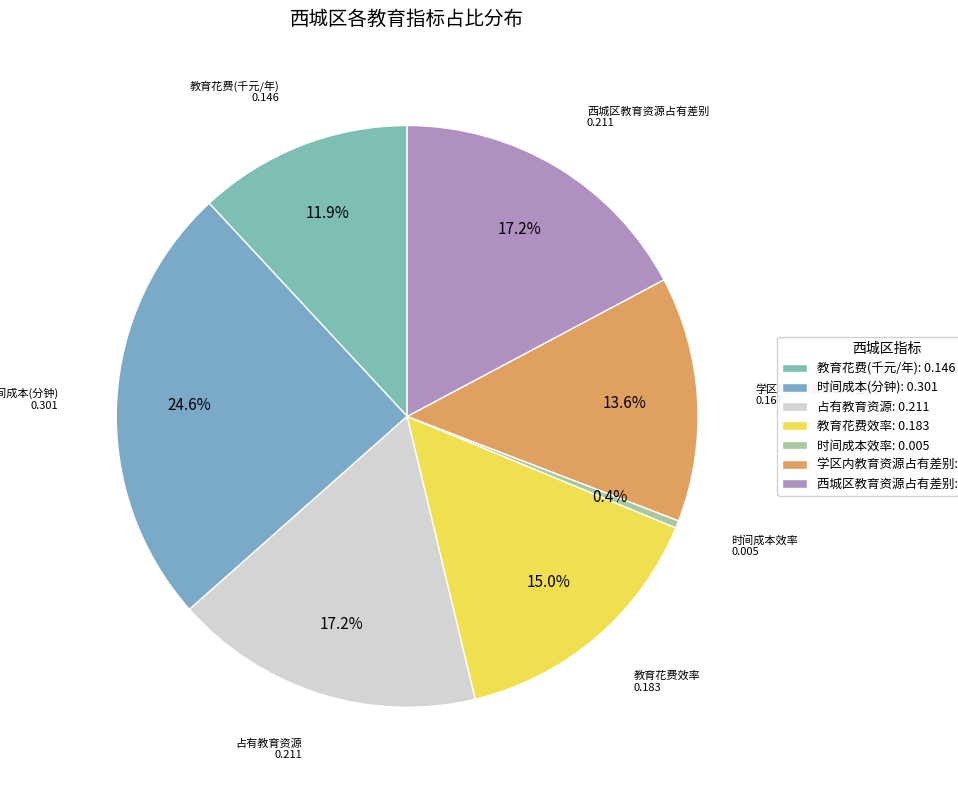

What percentage is the 教育花费效率 slice, to the nearest percent?

15%